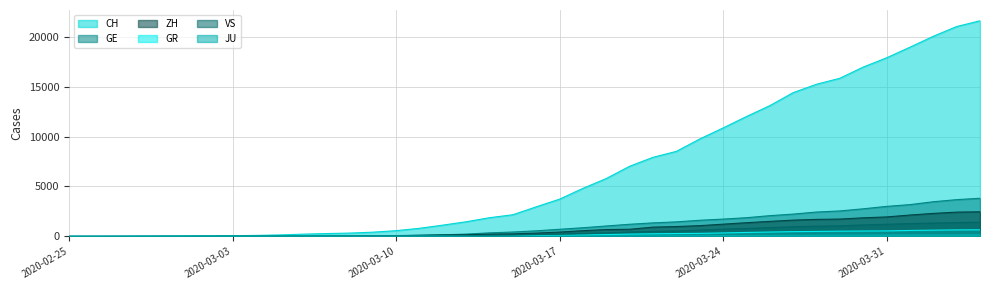

Which label corresponds to the largest value in the chart?

2020-04-04